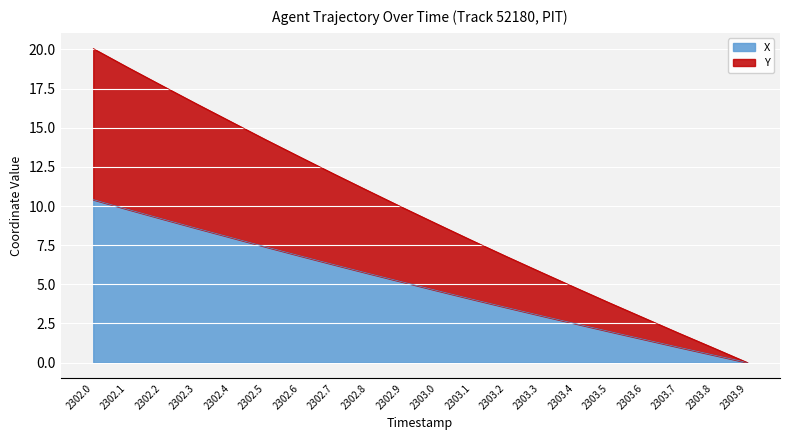

At which category is the sum across all series the highest?

2302.0